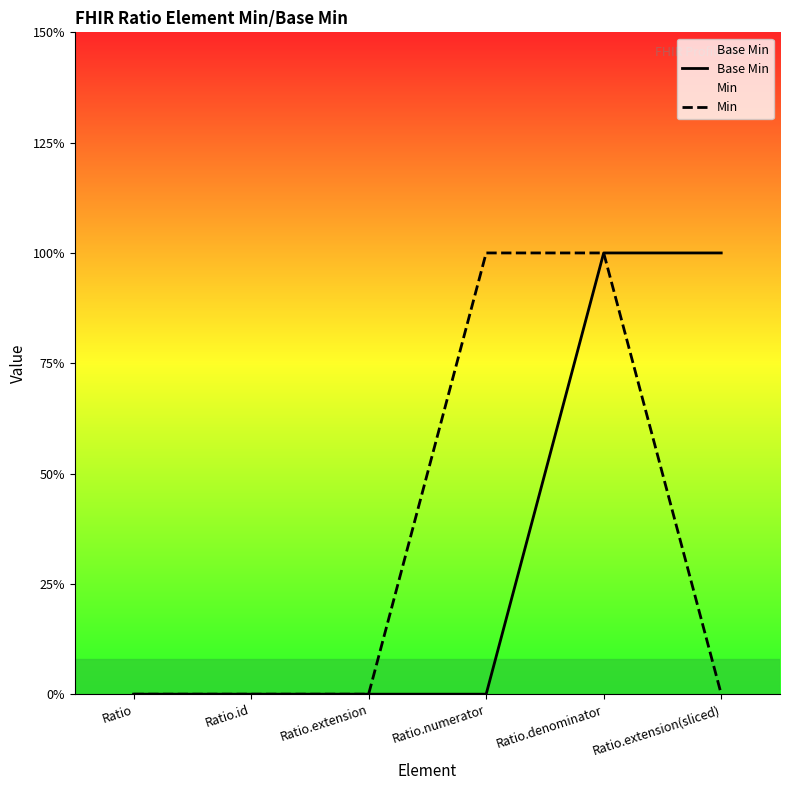

True or false: Base Min has more than 2 points higher than both neighbors.

False